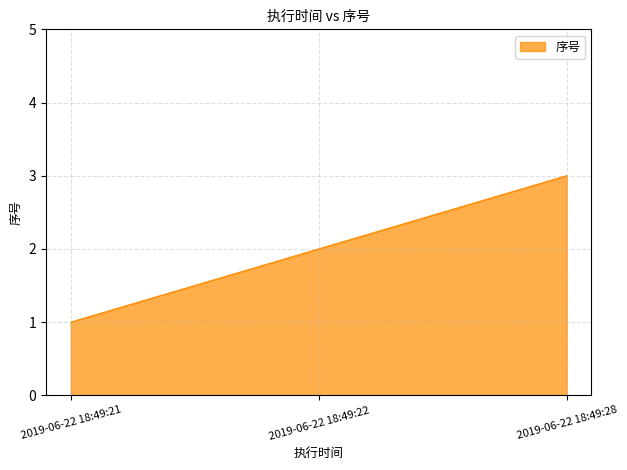

How many lines are shown in the chart?

1